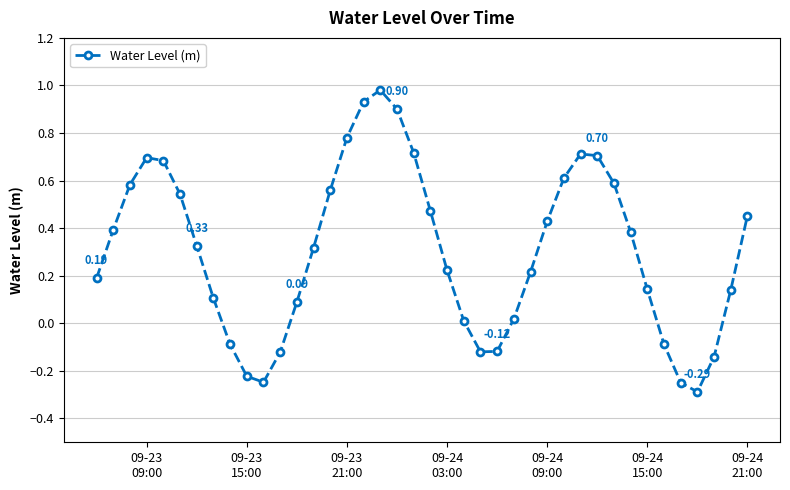

How many values are below 0?

10